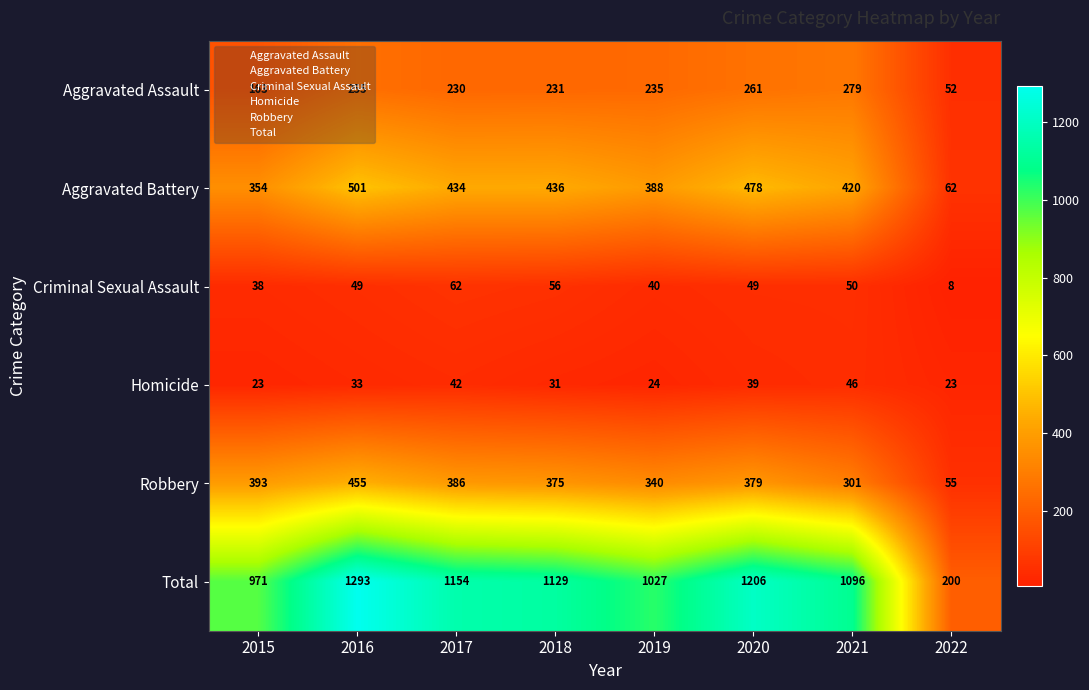

How many data points does each series have?

8